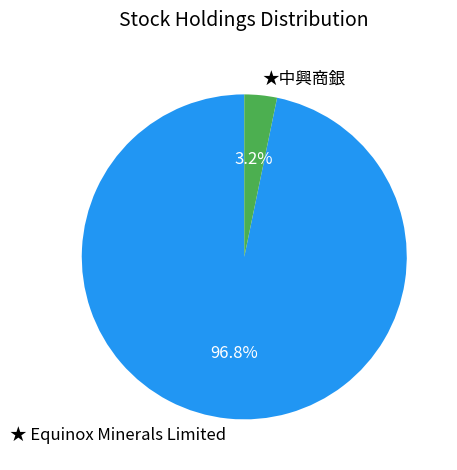

What percentage do ★ Equinox Minerals Limited and ★中興商銀 together represent?

100.0%